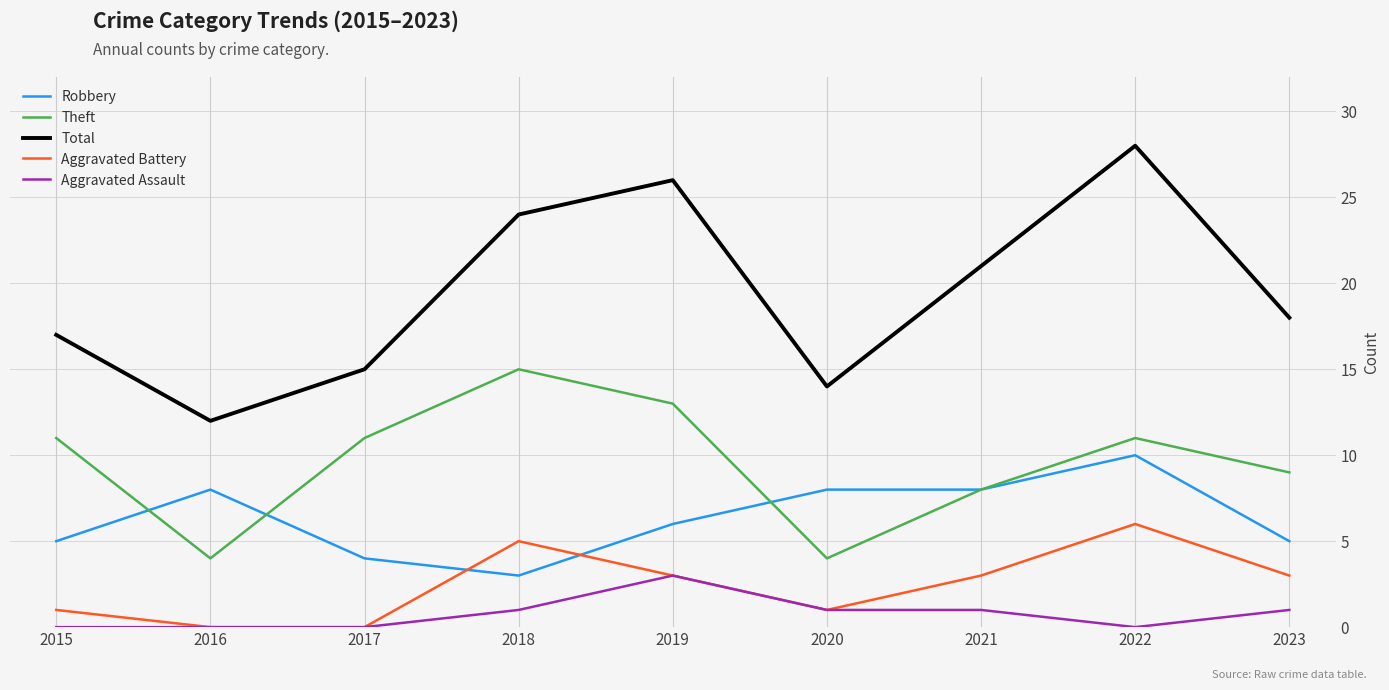

What is the difference between the maximum and minimum values in the Total series?

16